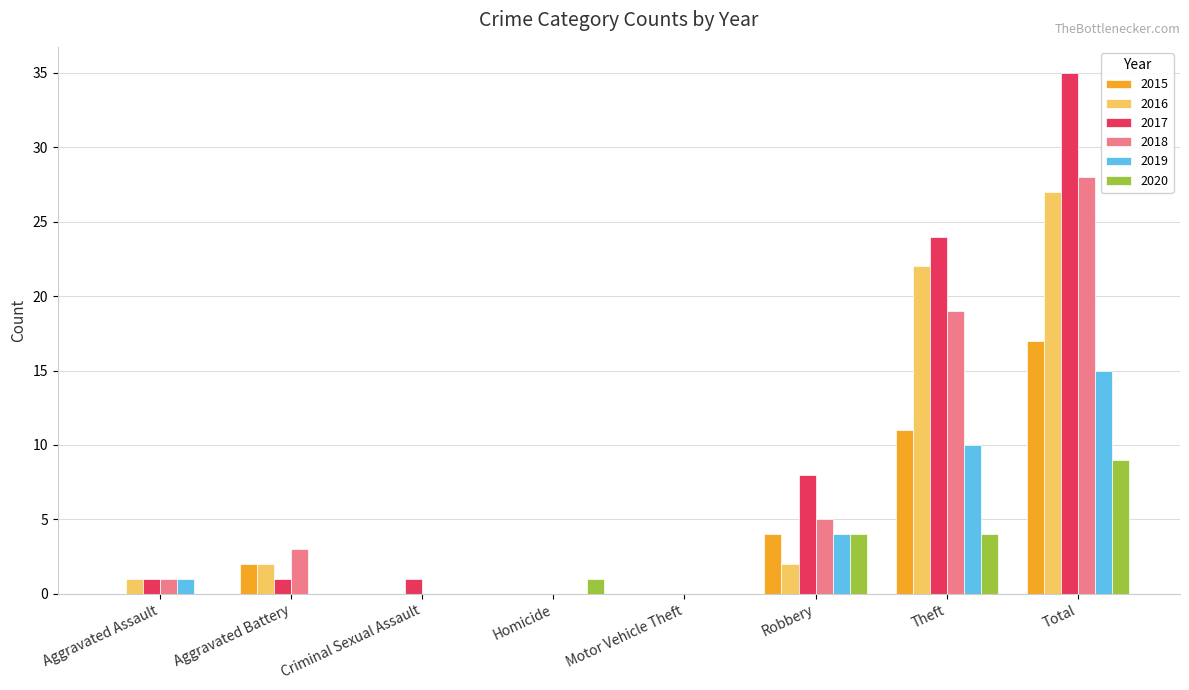

Which series changed the most between Aggravated Assault and Theft?

2017